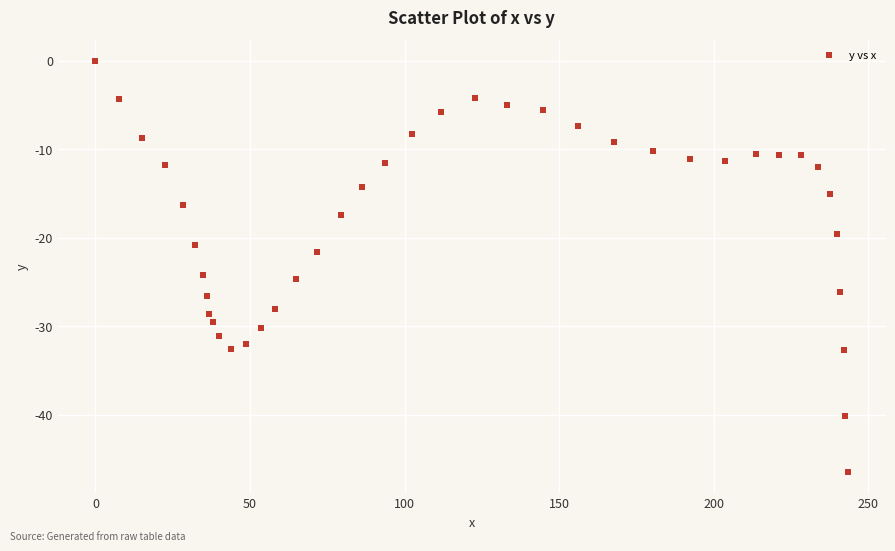

What is the range of X values (max minus min)?

243.5